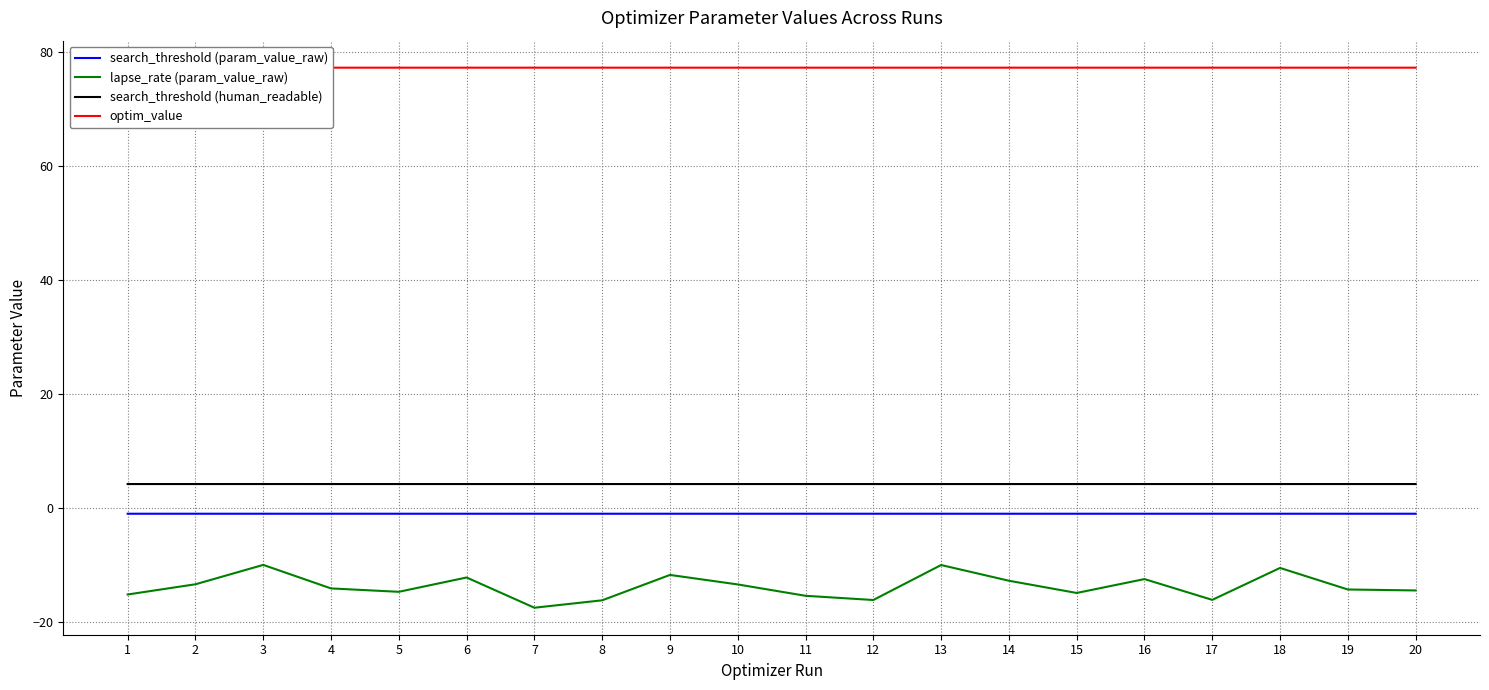

True or false: optim_value and lapse_rate (param_value_raw) intersect in this chart.

False